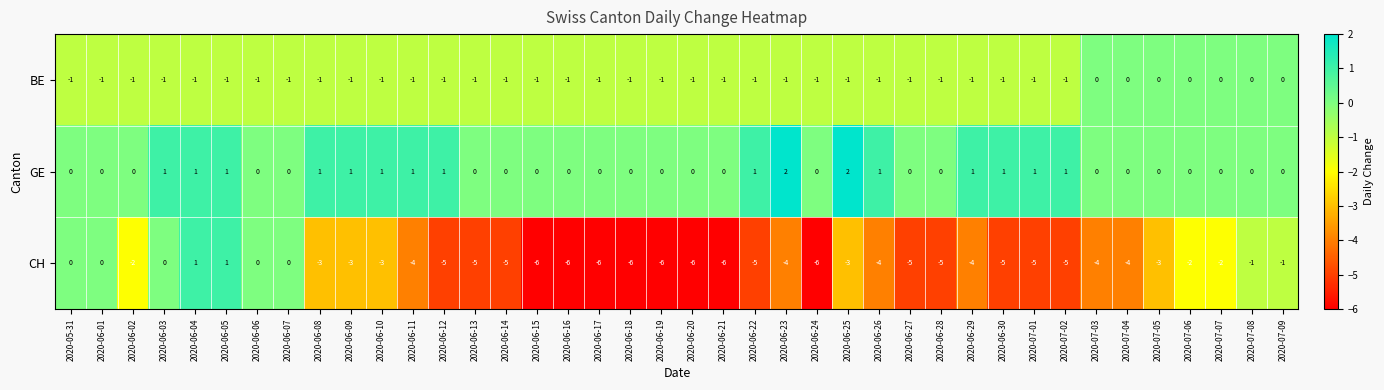

What is the minimum value shown in the chart?

-6